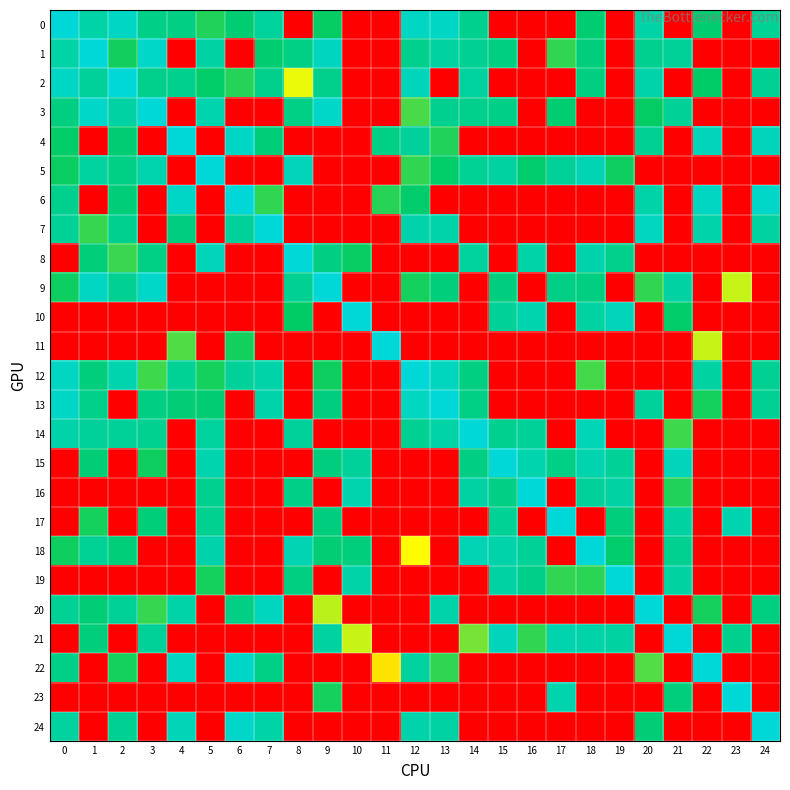

What is the spread (max minus min) of values at 8?

15.0